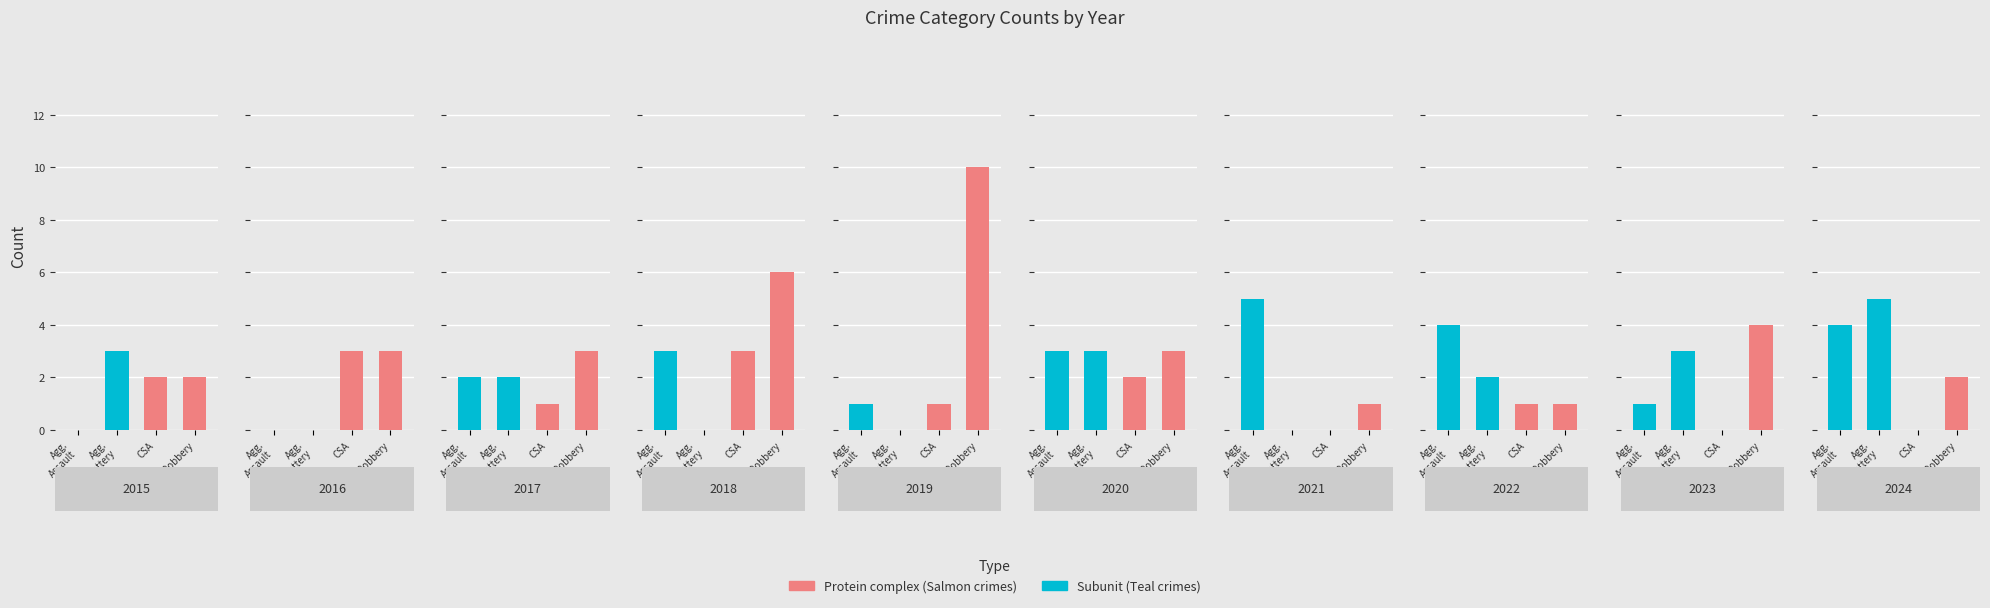

Between 2017 and 2024, which series saw the biggest shift?

Aggravated Battery